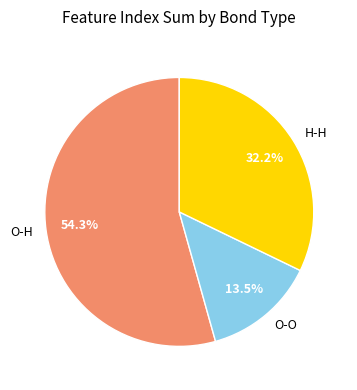

Rank the categories by value from highest to lowest.

O-H, H-H, O-O